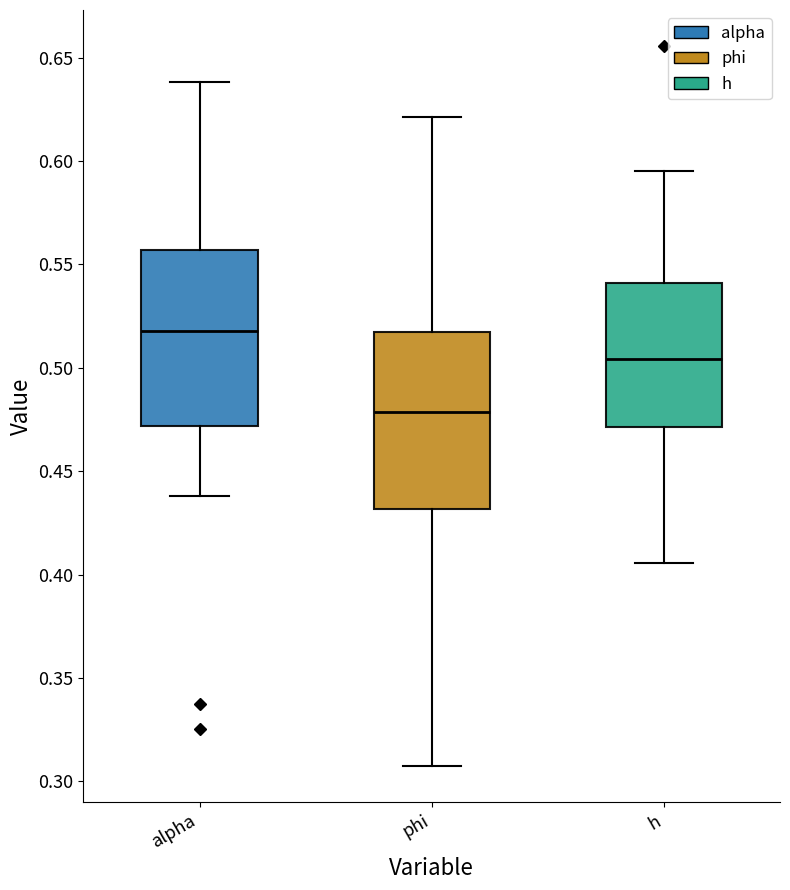

Which box has the lowest median line?

phi